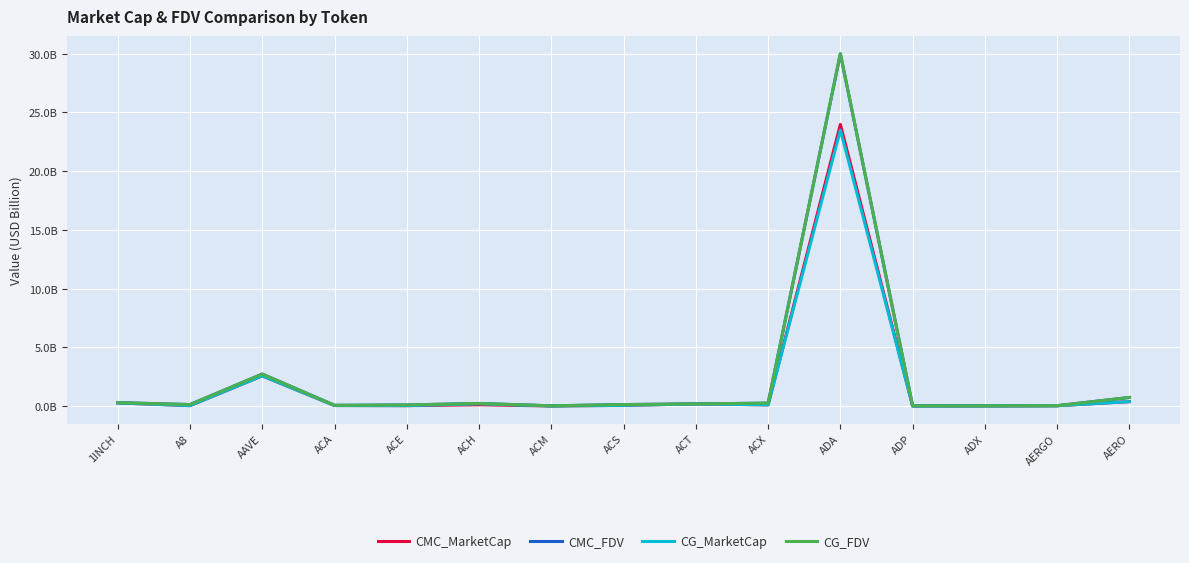

Does the chart have visible grid lines?

Yes